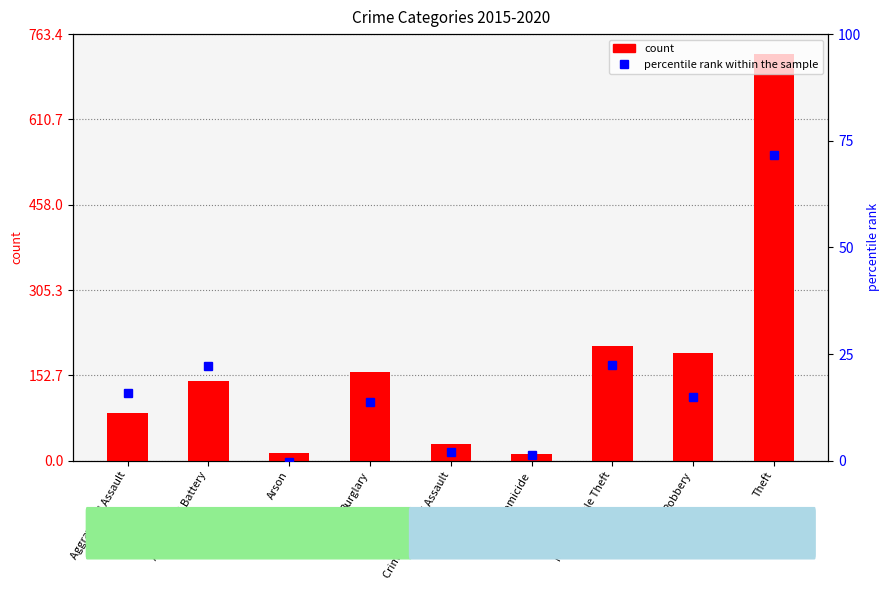

List the series in order of their overall mean, highest first.

count, percentile rank within the sample